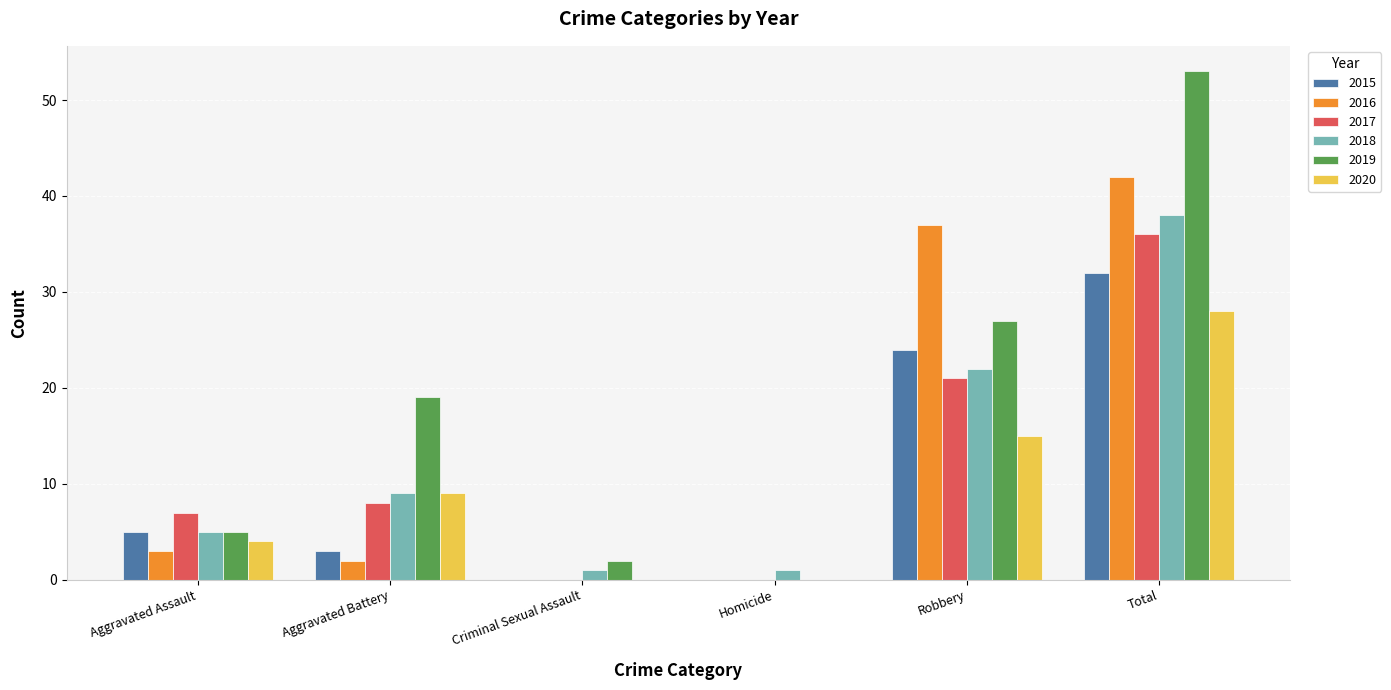

Are the bars grouped side by side (vs. stacked)?

Yes